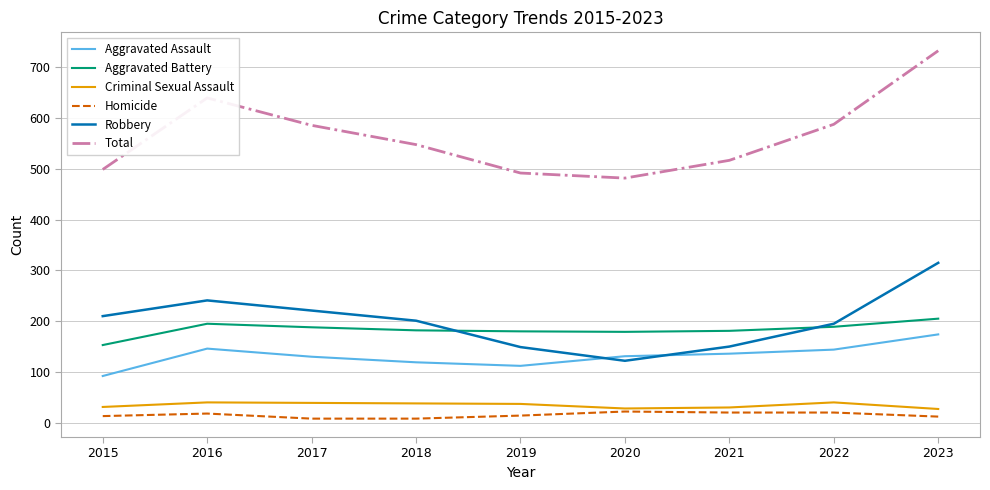

What is the average value of the Robbery series?

200